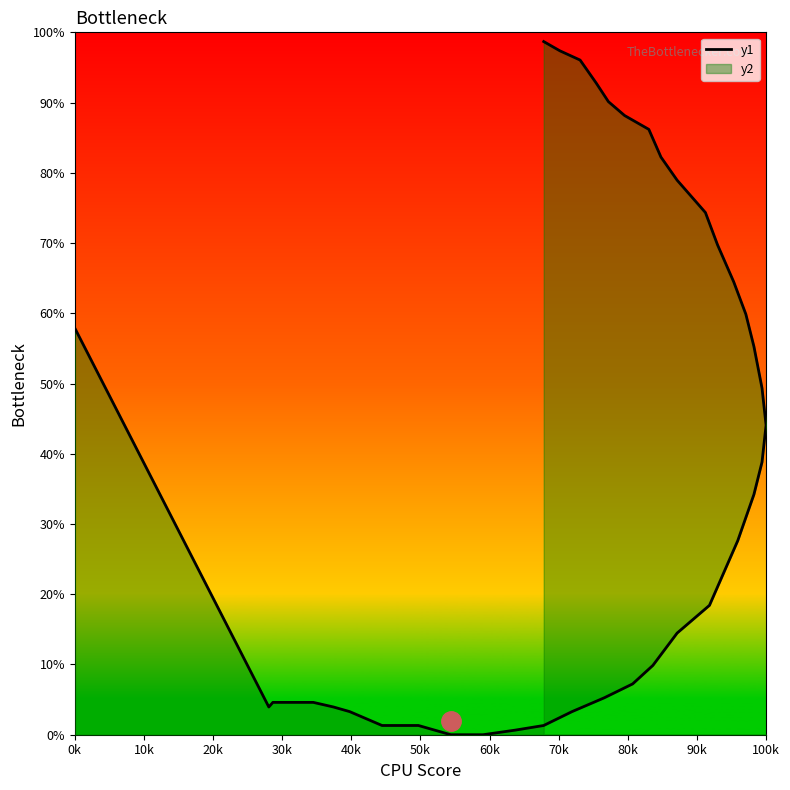

How many lines are shown in the chart?

1